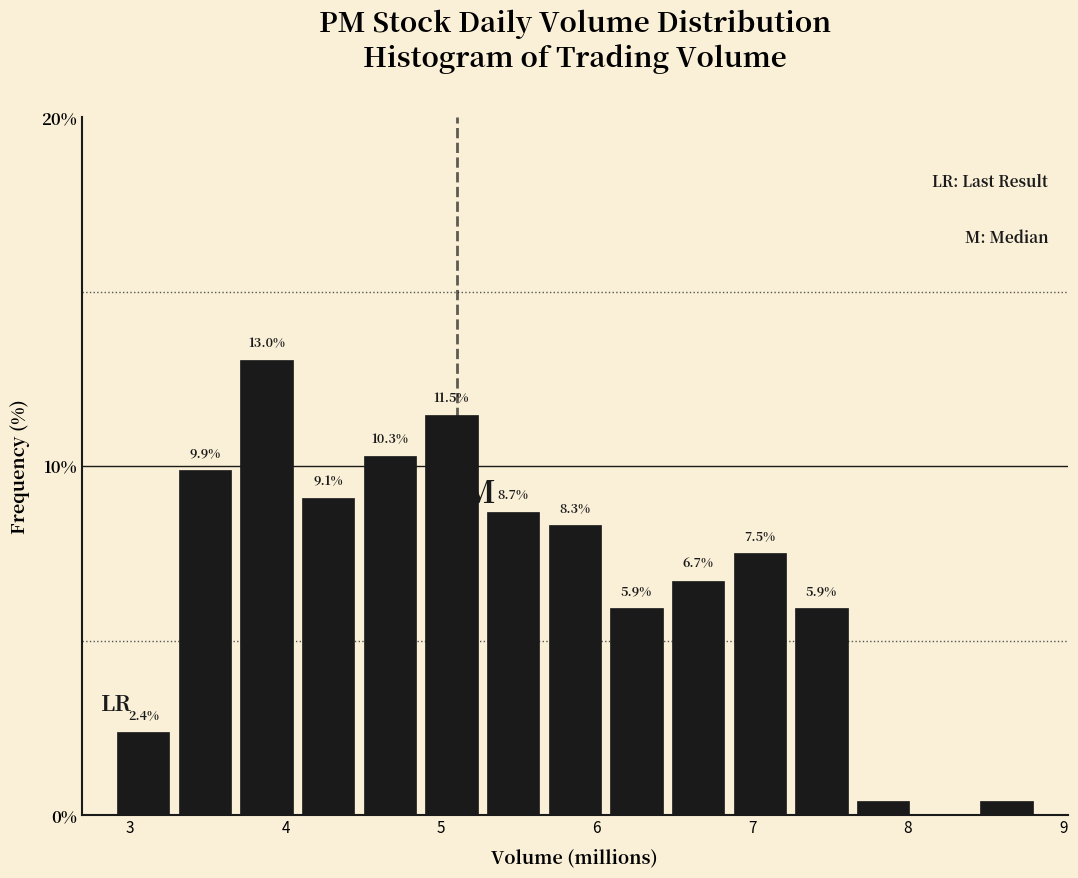

Read against the x-axis, roughly where is the centre of the tallest bar?

3.9